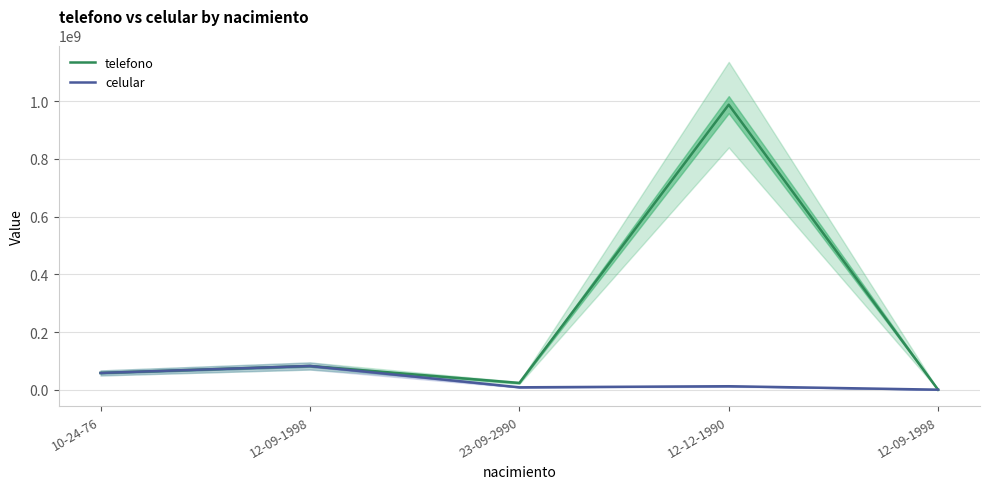

What is the maximum value shown in the chart?

987655443